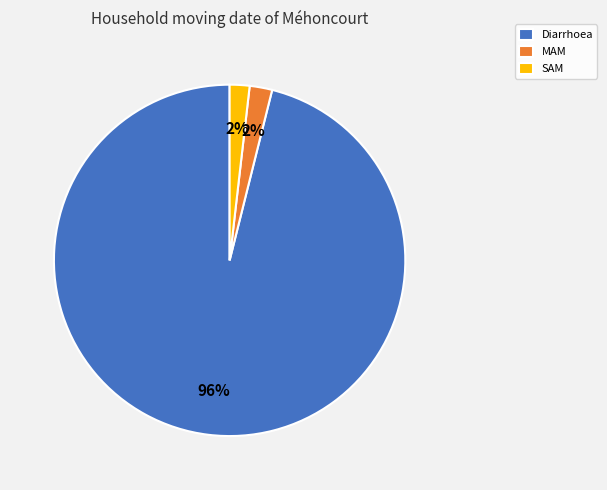

Count the number of slices in the pie.

3